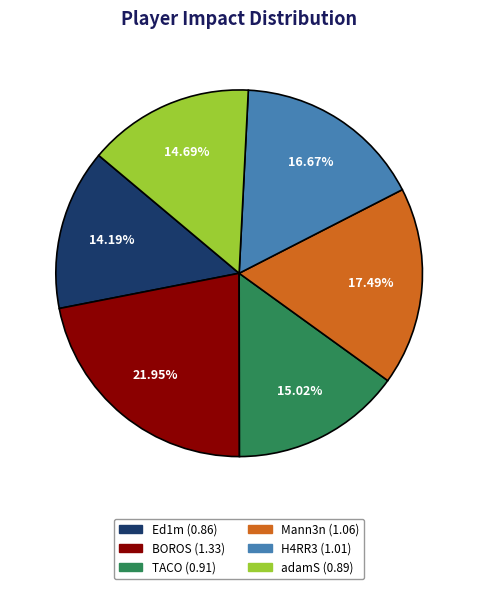

Combined, do H4RR3 and adamS account for over 50%?

No